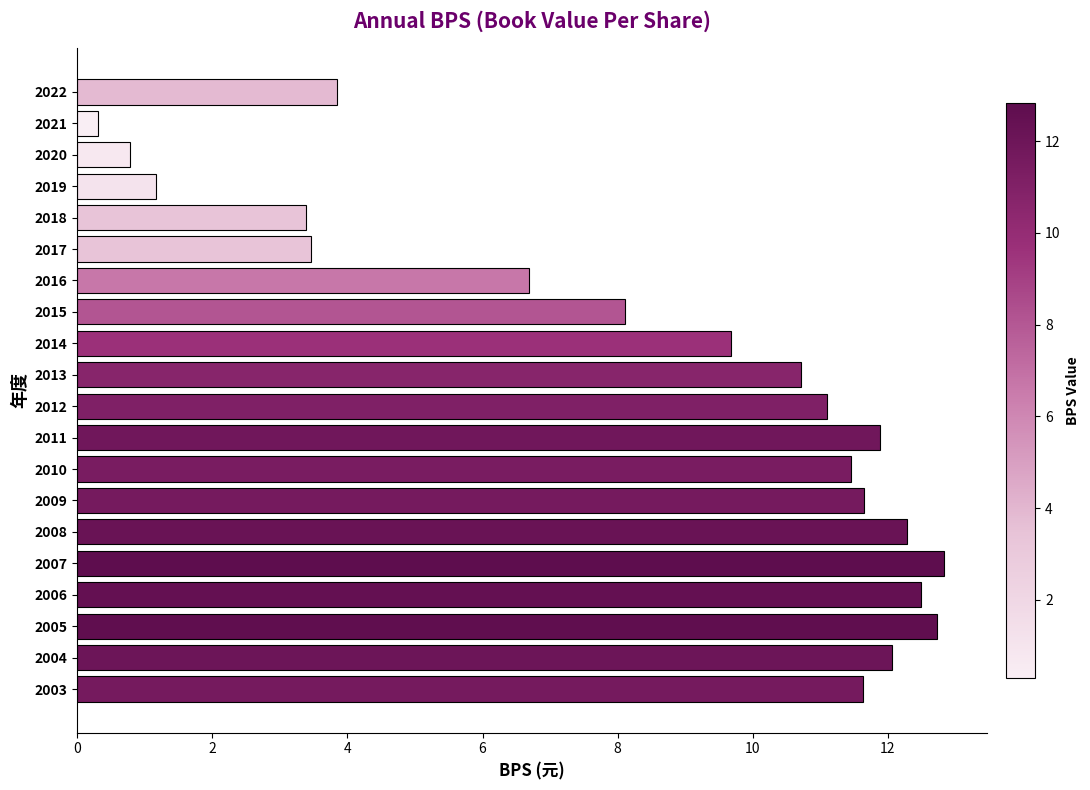

What is the change in value from 2011 to 2021?

-11.6